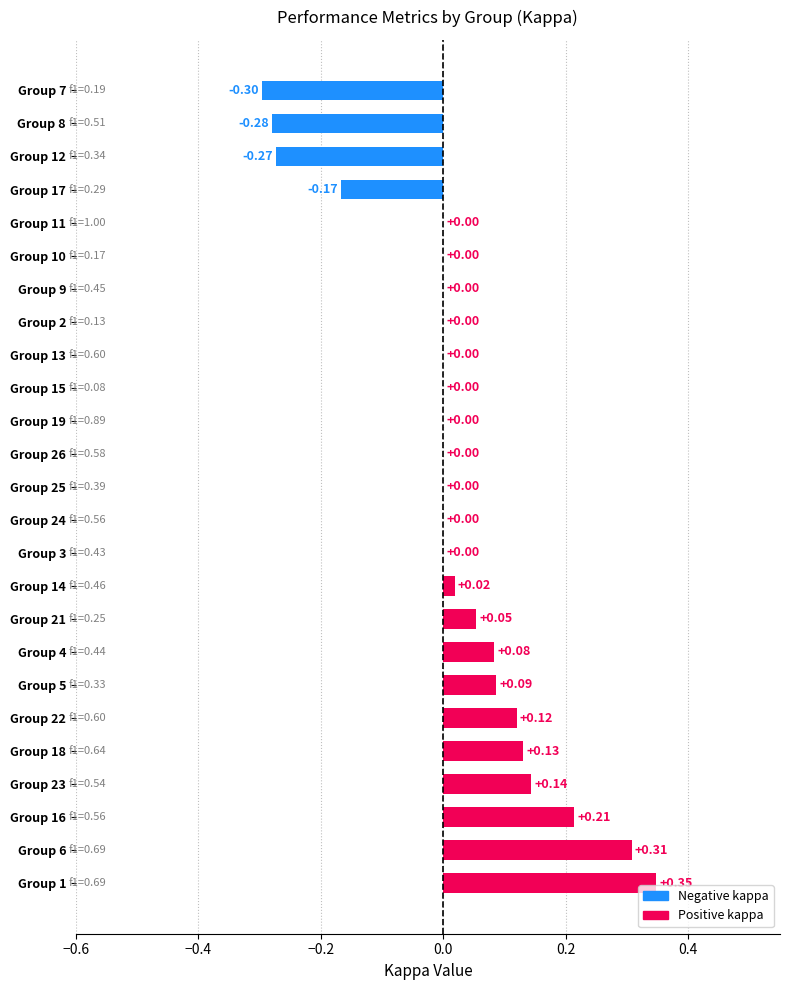

Count the number of data series in this chart.

1